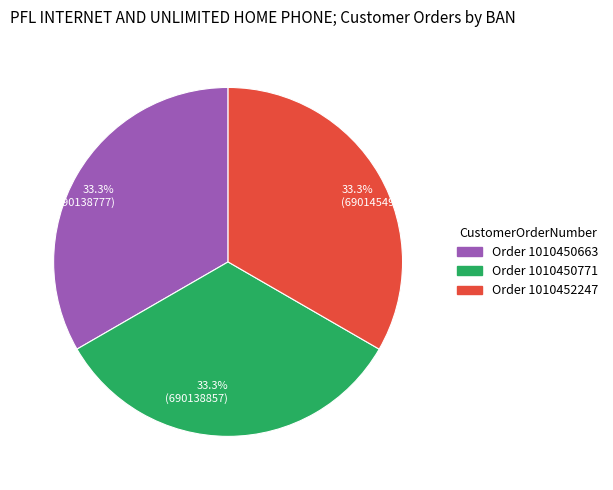

What percentage do 33.3% (690138777) and 33.3% (690145492) together represent?

66.7%